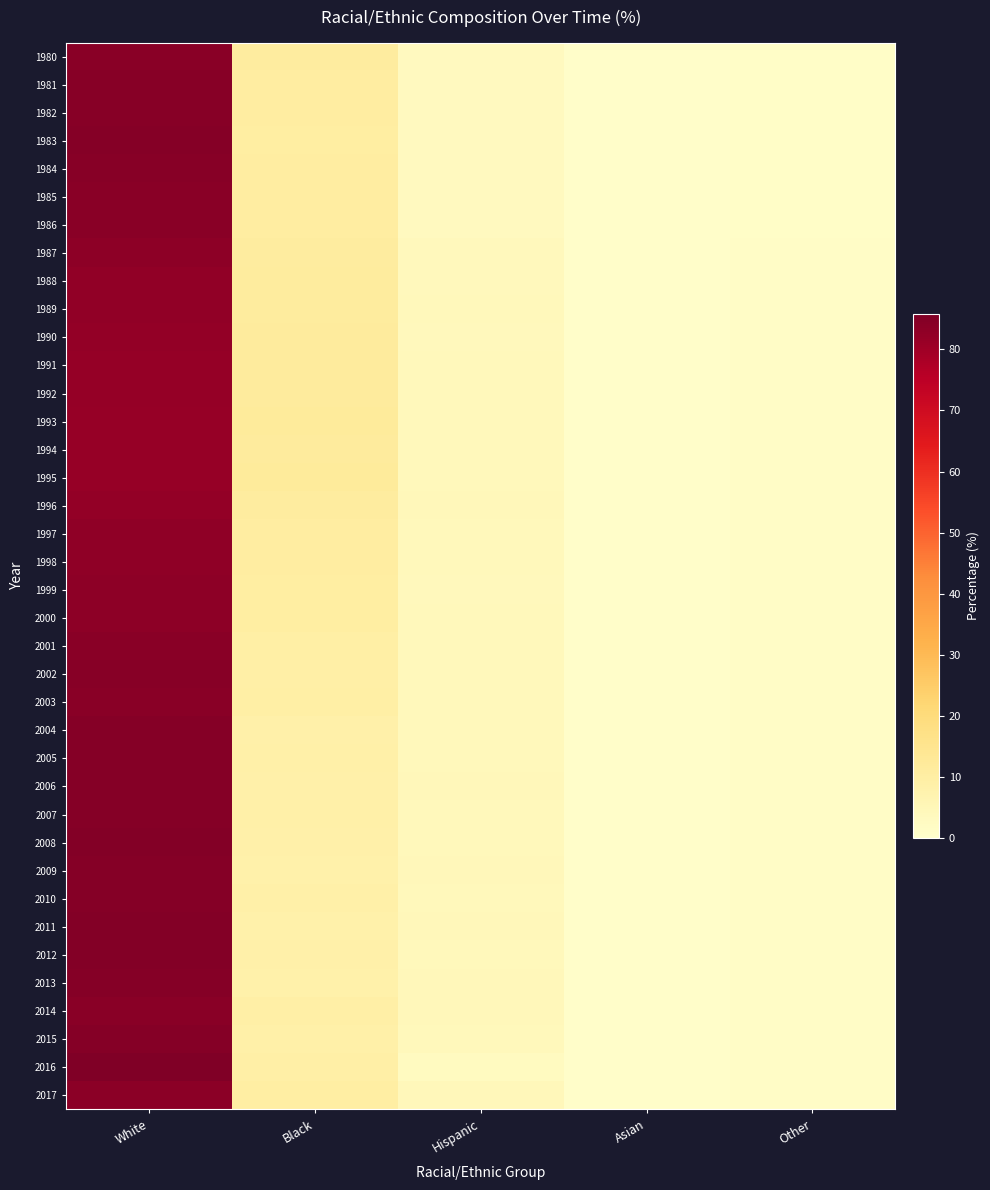

Reading left to right, transcribe all the data shown in this chart.

1980: White=84.1	Black=10.7	Hispanic=3.2	Asian=0.7	Other=1.2
1981: White=84.4	Black=10.5	Hispanic=3.1	Asian=0.7	Other=1.3
1982: White=84.2	Black=10.6	Hispanic=3.2	Asian=0.7	Other=1.3
1983: White=84.6	Black=10.3	Hispanic=3.1	Asian=0.7	Other=1.3
1984: White=84.1	Black=10.6	Hispanic=3.3	Asian=0.7	Other=1.3
1985: White=84.0	Black=10.6	Hispanic=3.3	Asian=0.8	Other=1.3
1986: White=83.9	Black=10.7	Hispanic=3.3	Asian=0.8	Other=1.3
1987: White=83.2	Black=10.7	Hispanic=3.9	Asian=0.8	Other=1.4
1988: White=82.6	Black=11.2	Hispanic=4.0	Asian=0.8	Other=1.4
1989: White=82.6	Black=11.1	Hispanic=4.1	Asian=0.8	Other=1.4
1990: White=82.4	Black=11.4	Hispanic=3.9	Asian=0.8	Other=1.4
1991: White=82.0	Black=11.6	Hispanic=4.2	Asian=0.8	Other=1.4
1992: White=82.0	Black=11.5	Hispanic=4.2	Asian=0.8	Other=1.4
1993: White=81.8	Black=11.8	Hispanic=4.2	Asian=0.8	Other=1.5
1994: White=81.7	Black=11.7	Hispanic=4.3	Asian=0.8	Other=1.5
1995: White=81.5	Black=11.8	Hispanic=4.3	Asian=0.8	Other=1.5
1996: White=82.4	Black=10.8	Hispanic=4.5	Asian=0.9	Other=1.5
1997: White=82.9	Black=10.6	Hispanic=4.1	Asian=0.9	Other=1.5
1998: White=83.1	Black=10.5	Hispanic=4.1	Asian=0.8	Other=1.5
1999: White=83.4	Black=10.3	Hispanic=3.9	Asian=0.8	Other=1.5
2000: White=83.2	Black=10.4	Hispanic=4.1	Asian=0.9	Other=1.5
2001: White=83.8	Black=9.5	Hispanic=4.2	Asian=0.9	Other=1.6
2002: White=84.2	Black=9.3	Hispanic=4.1	Asian=0.9	Other=1.6
2003: White=84.0	Black=9.4	Hispanic=4.2	Asian=0.9	Other=1.5
2004: White=84.6	Black=8.6	Hispanic=4.3	Asian=0.9	Other=1.6
2005: White=84.5	Black=8.8	Hispanic=4.3	Asian=0.9	Other=1.5
2006: White=84.6	Black=8.5	Hispanic=4.4	Asian=0.9	Other=1.6
2007: White=84.5	Black=8.8	Hispanic=4.2	Asian=0.9	Other=1.5
2008: White=85.0	Black=8.4	Hispanic=4.2	Asian=0.9	Other=1.5
2009: White=84.7	Black=8.3	Hispanic=4.5	Asian=0.9	Other=1.5
2010: White=84.5	Black=9.0	Hispanic=4.1	Asian=0.9	Other=1.5
2011: White=84.9	Black=8.1	Hispanic=4.6	Asian=0.9	Other=1.6
2012: White=85.0	Black=8.5	Hispanic=4.2	Asian=0.9	Other=1.5
2013: White=84.5	Black=8.3	Hispanic=4.6	Asian=1.0	Other=1.6
2014: White=83.9	Black=9.3	Hispanic=4.5	Asian=0.9	Other=1.5
2015: White=84.7	Black=8.8	Hispanic=4.1	Asian=0.9	Other=1.5
2016: White=85.8	Black=9.2	Hispanic=2.9	Asian=0.8	Other=1.3
2017: White=83.6	Black=9.7	Hispanic=4.4	Asian=0.9	Other=1.5